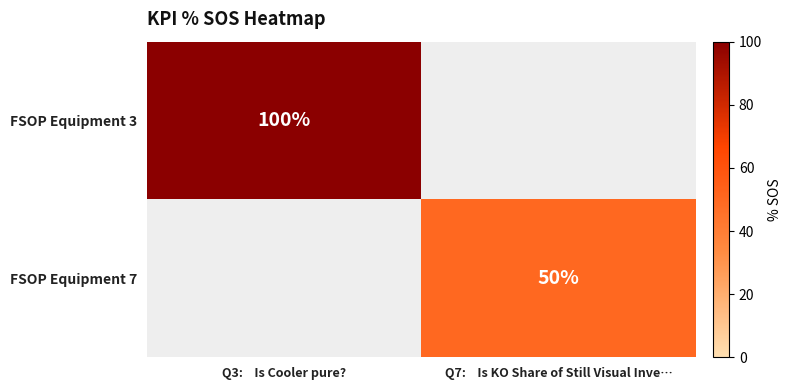

The FSOP Equipment 7 series shows 50 at Q7:    Is KO Share of Still Visual Inve…. True or false?

True